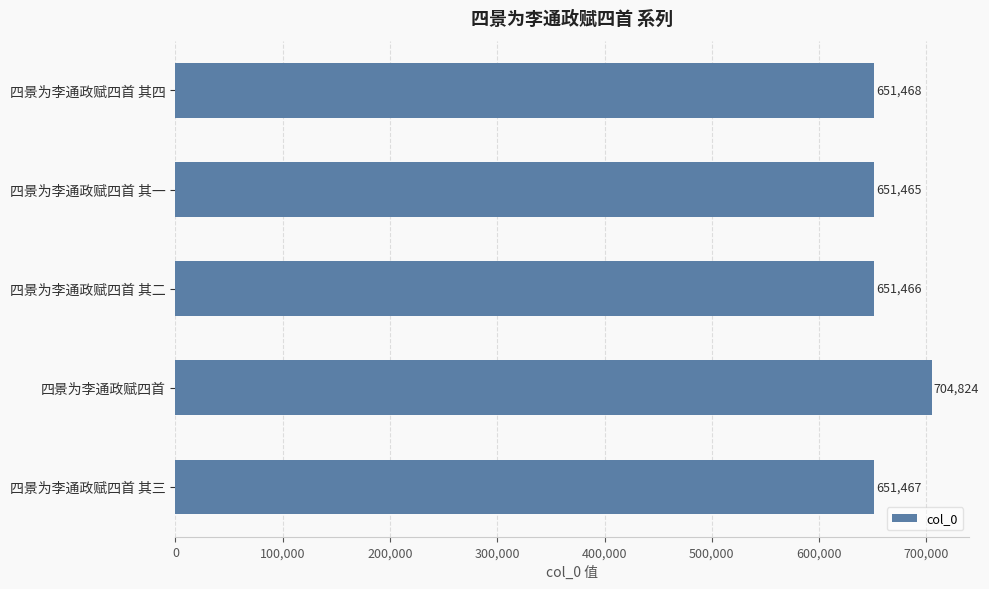

Which label corresponds to the largest value in the chart?

四景为李通政赋四首